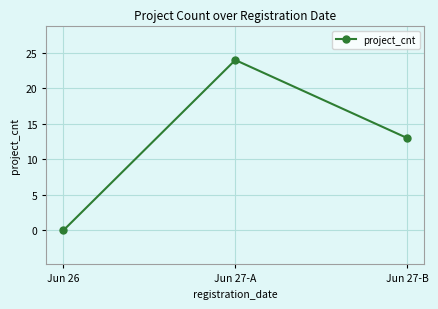

Rank the categories by value from lowest to highest.

Jun 26, Jun 27-B, Jun 27-A